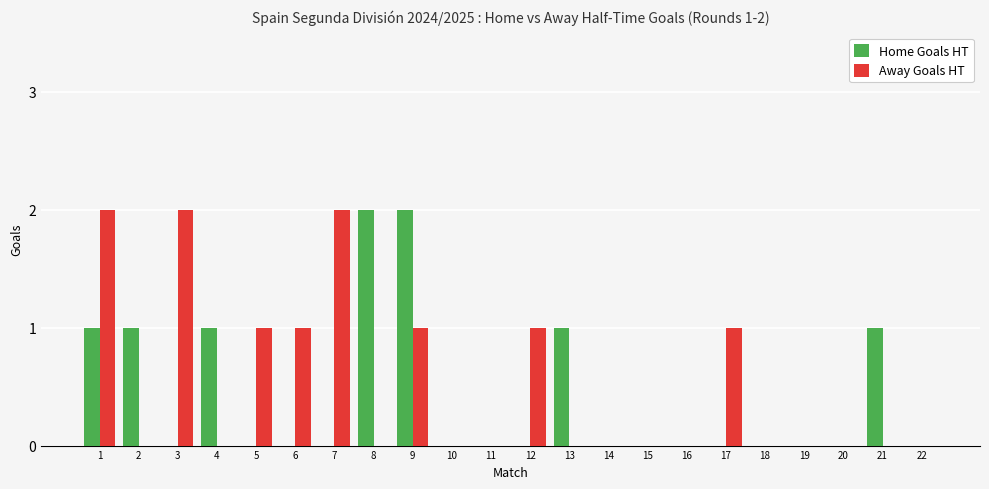

Between 2 and 15, which series saw the biggest shift?

Home Goals HT